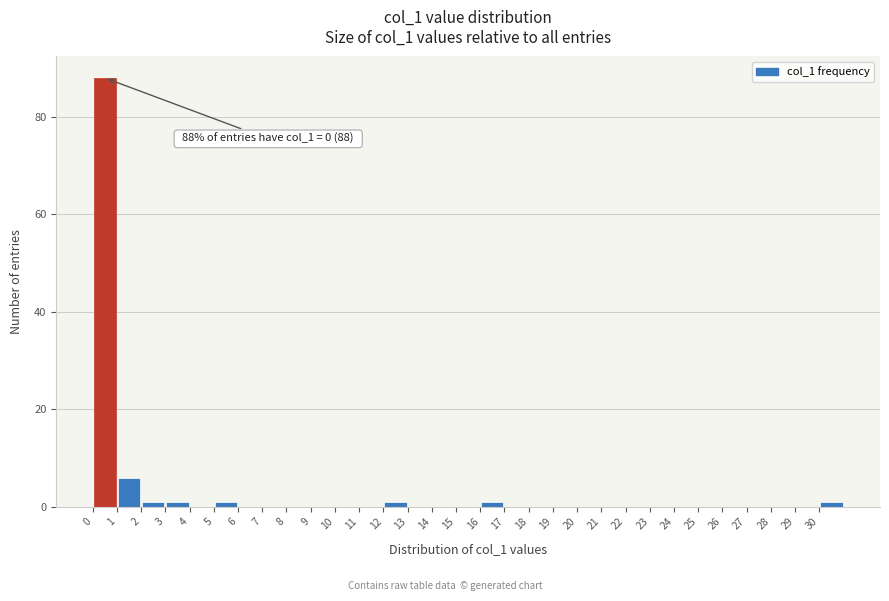

Over which range of the x-axis is the bar tallest?

0 to 1